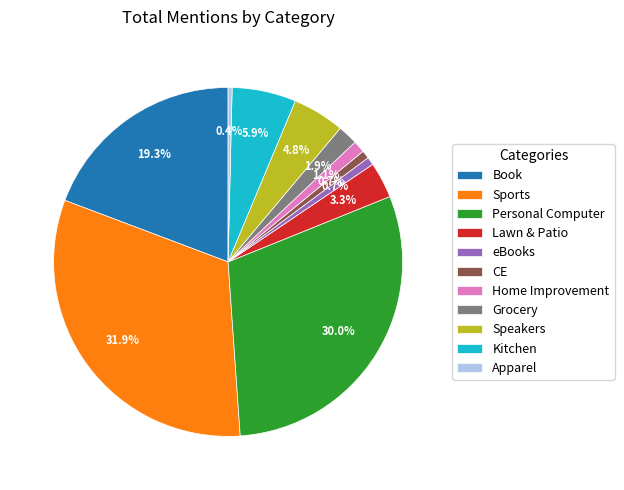

Does any single category account for the majority?

No